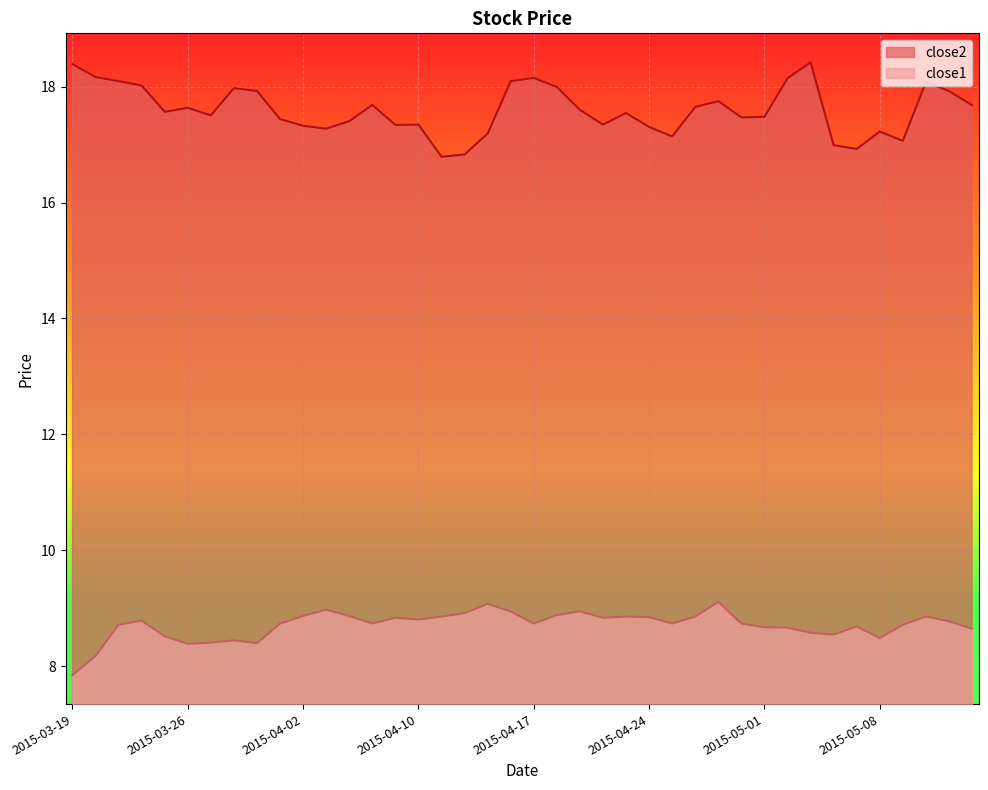

True or false: close2 and close1 cross at least once.

False